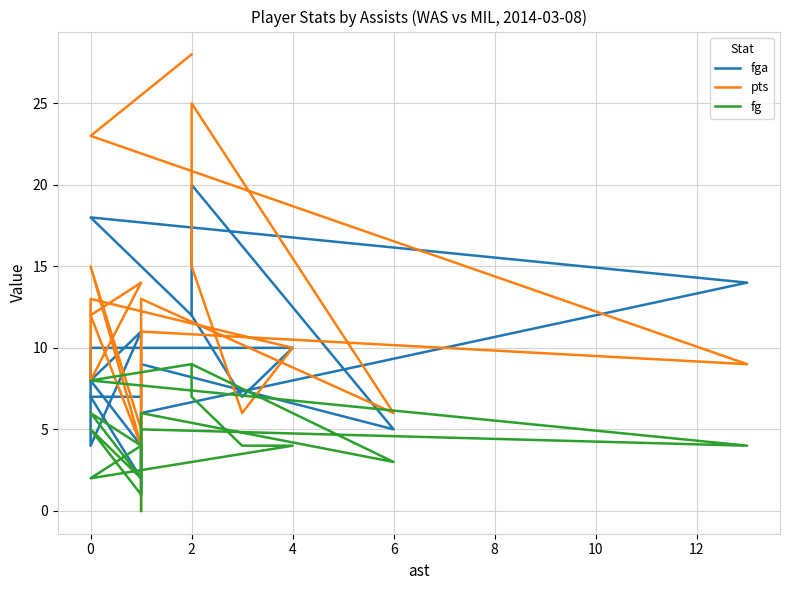

How many lines are shown in the chart?

3